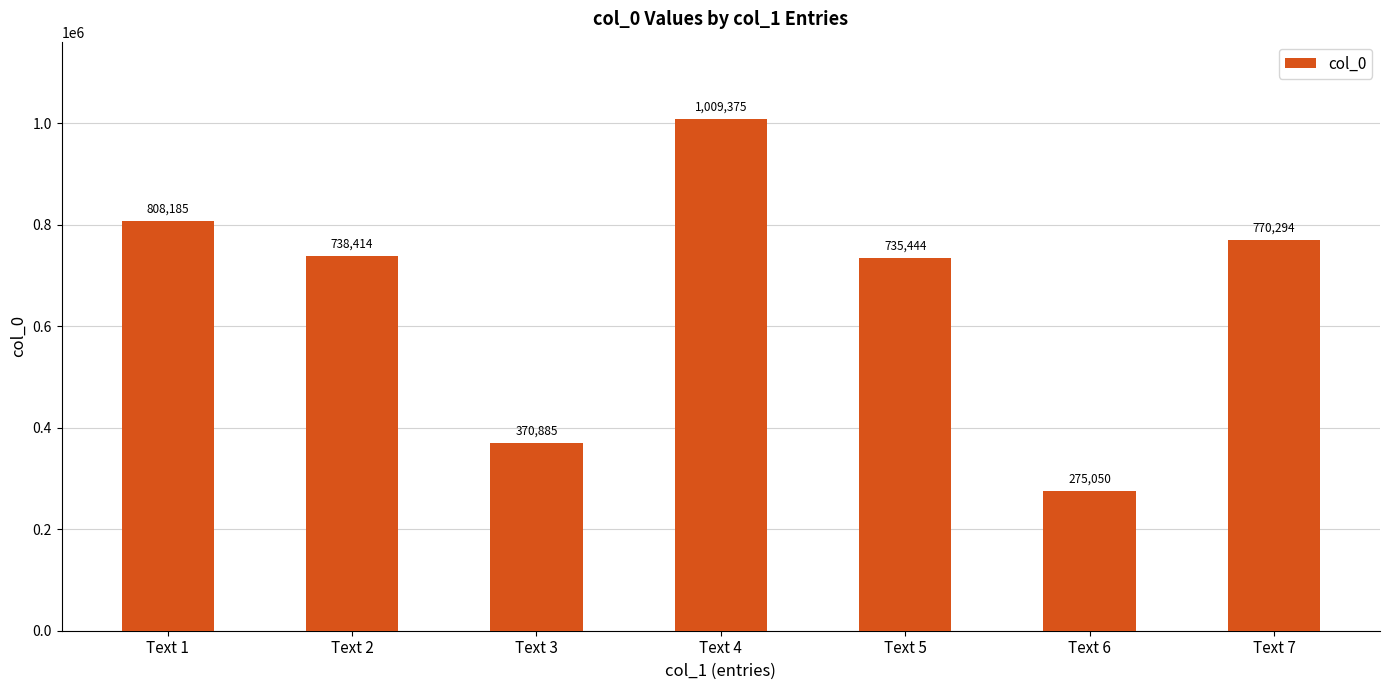

What is the average value?

672521